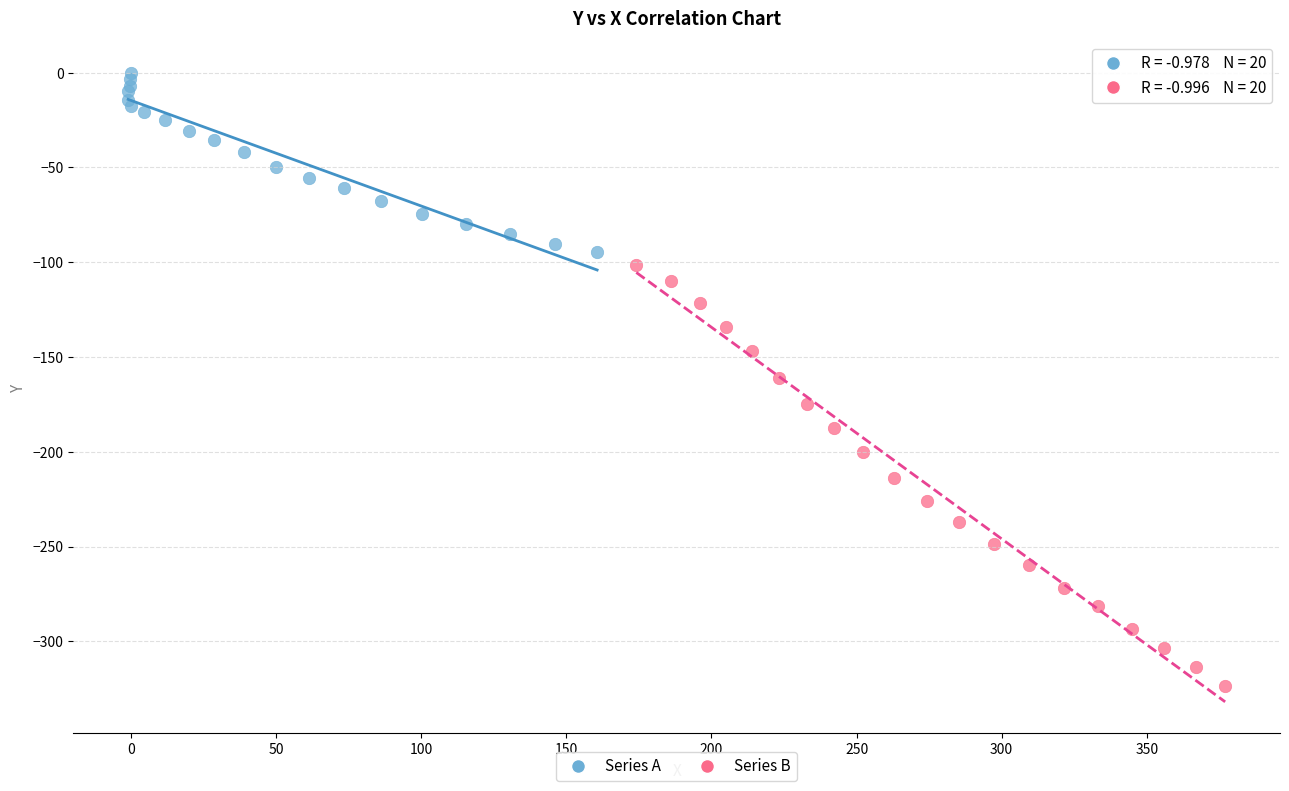

Which series has the widest spread of Y values?

Series B